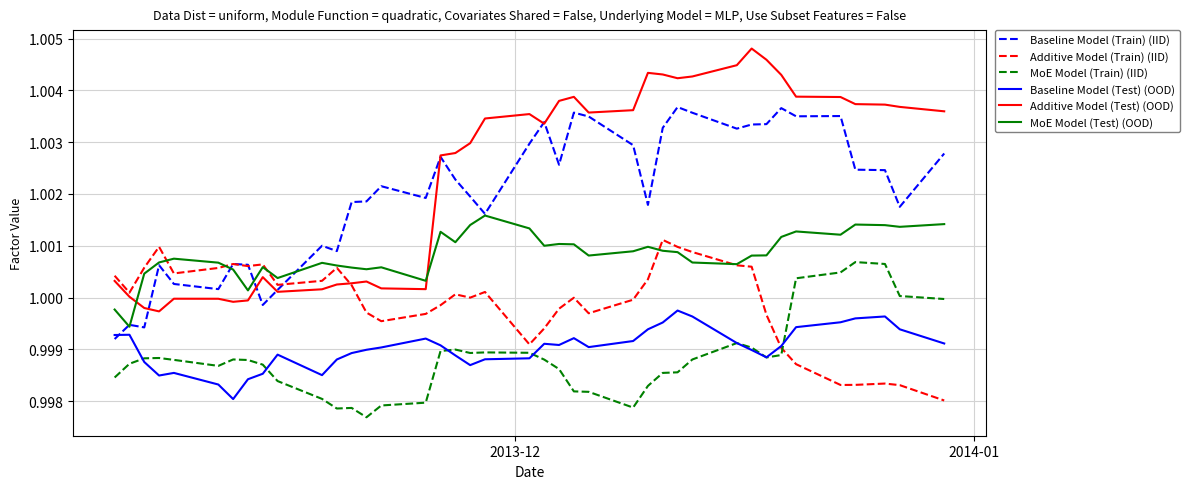

Which series has the widest spread of values?

Additive Model (Test) (OOD)